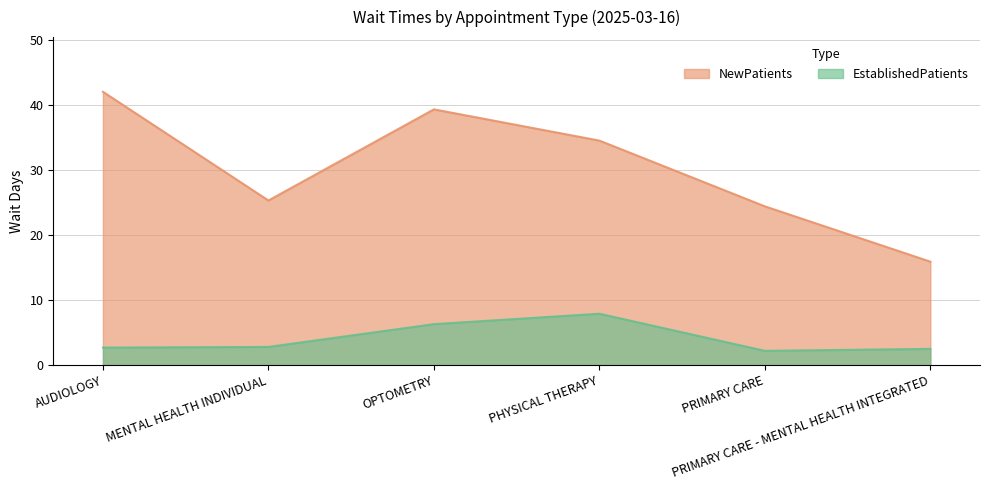

What is the average value of the EstablishedPatients series?

4.1